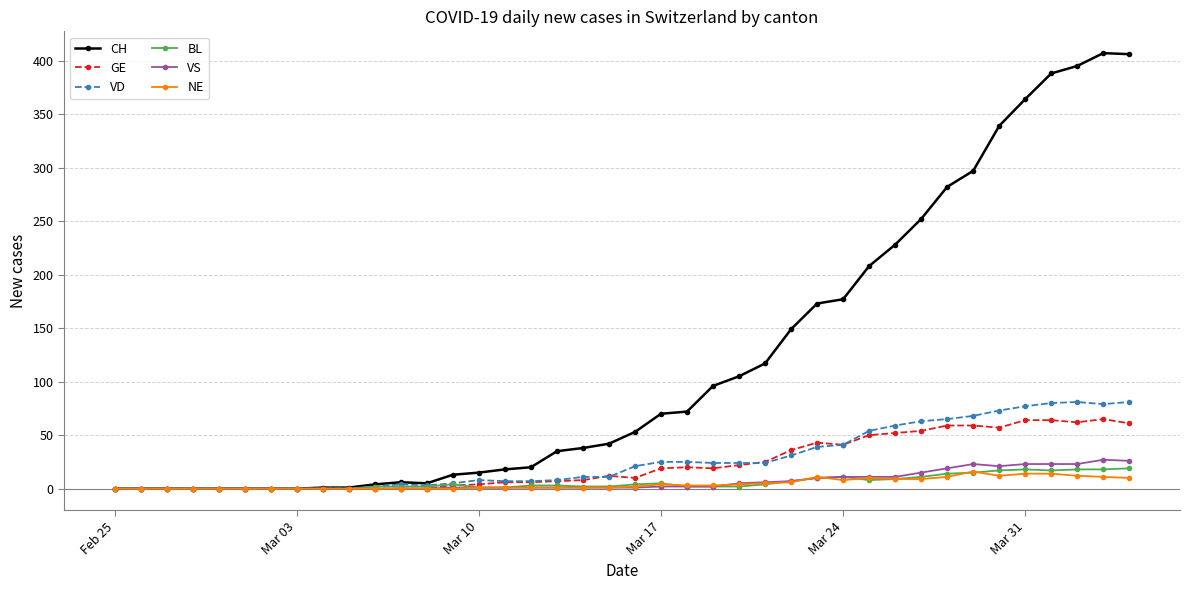

True or false: VD has more than 0 points higher than both neighbors.

True